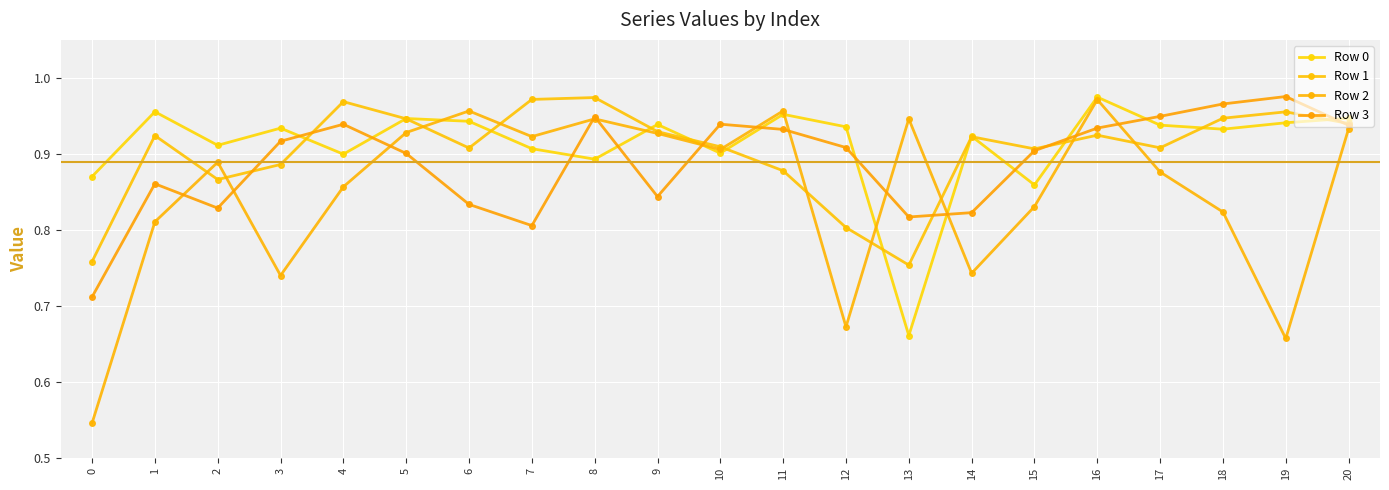

Reading left to right, what are all the values shown in this chart?

Row 0: 0.9	1.0	0.9	0.9	0.9	0.9	0.9	0.9	0.9	0.9	0.9	1.0	0.9	0.7	0.9	0.9	1.0	0.9	0.9	0.9	0.9
Row 1: 0.8	0.9	0.9	0.9	1.0	0.9	0.9	1.0	1.0	0.9	0.9	0.9	0.8	0.8	0.9	0.9	0.9	0.9	0.9	1.0	0.9
Row 2: 0.5	0.8	0.9	0.7	0.9	0.9	1.0	0.9	0.9	0.9	0.9	1.0	0.7	0.9	0.7	0.8	1.0	0.9	0.8	0.7	0.9
Row 3: 0.7	0.9	0.8	0.9	0.9	0.9	0.8	0.8	0.9	0.8	0.9	0.9	0.9	0.8	0.8	0.9	0.9	0.9	1.0	1.0	0.9